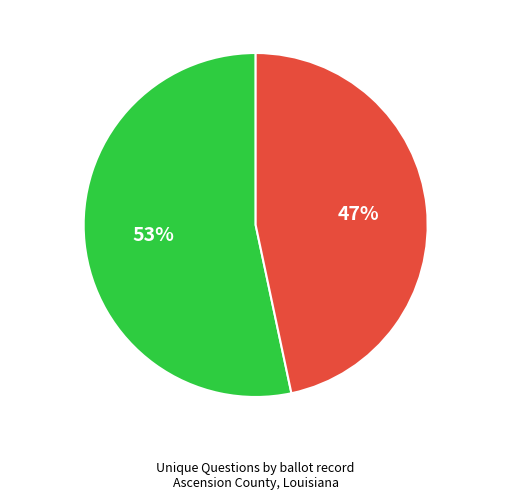

To the nearest percent, what percentage of the pie is 17763?

47%